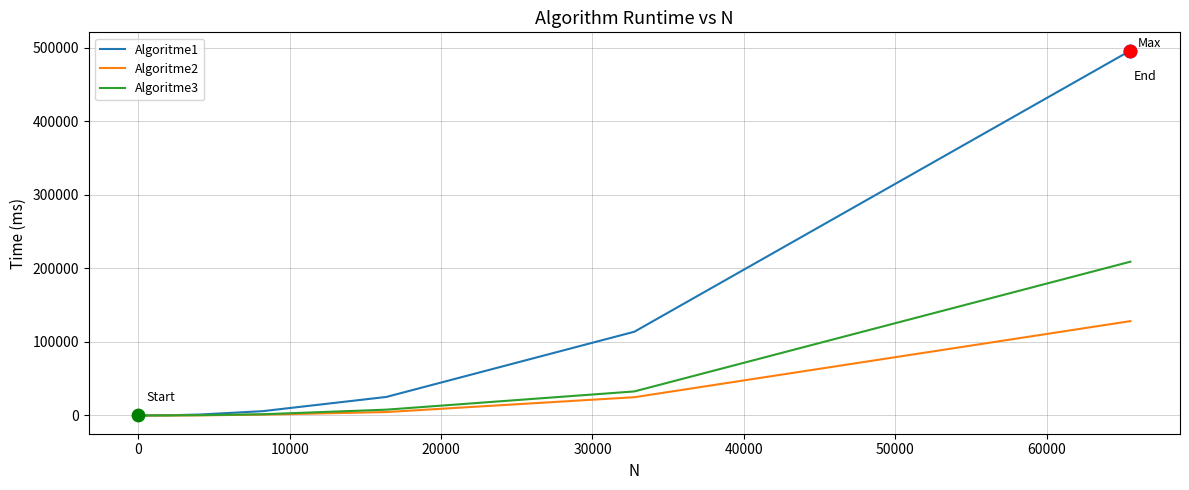

What is the maximum value shown in the chart?

496256.8